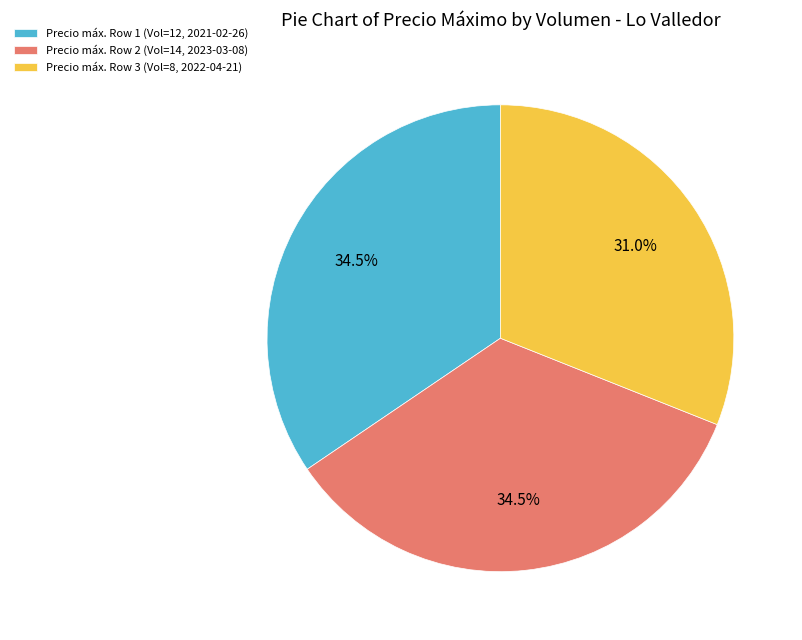

Is there any slice that represents more than half of the pie?

No